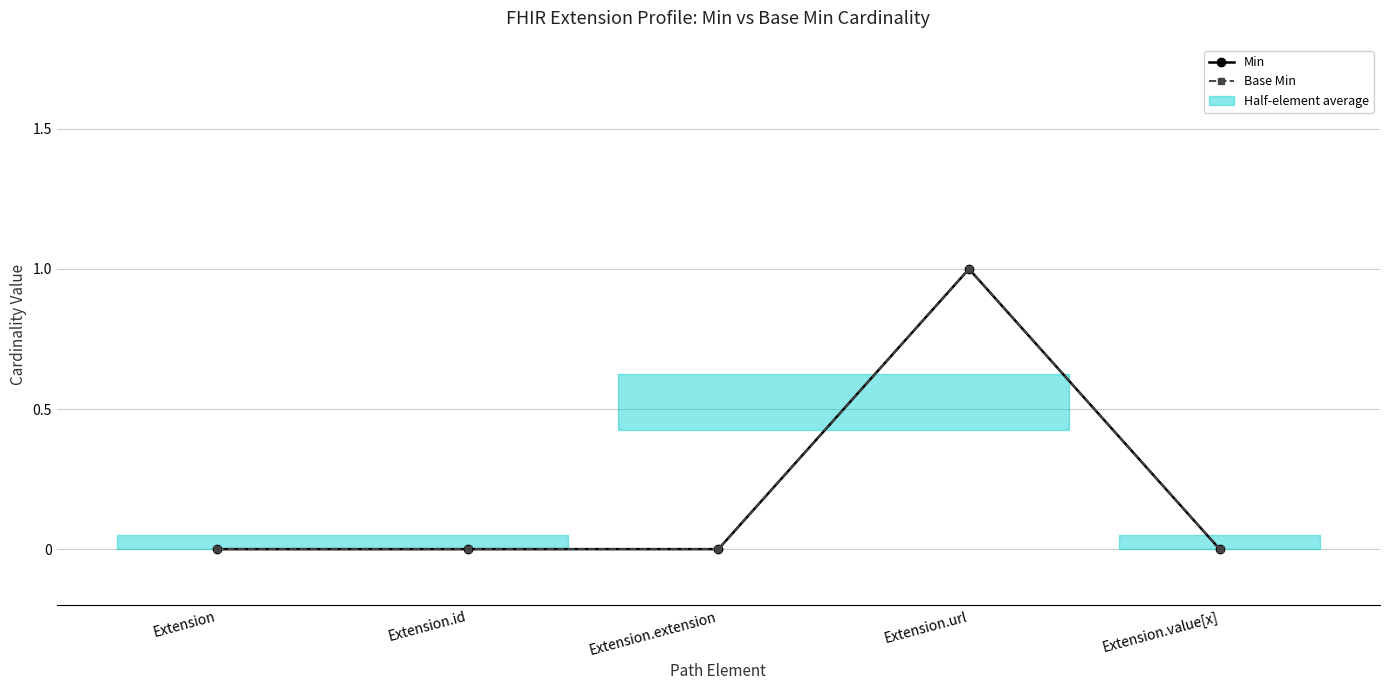

Does the chart have visible grid lines?

Yes